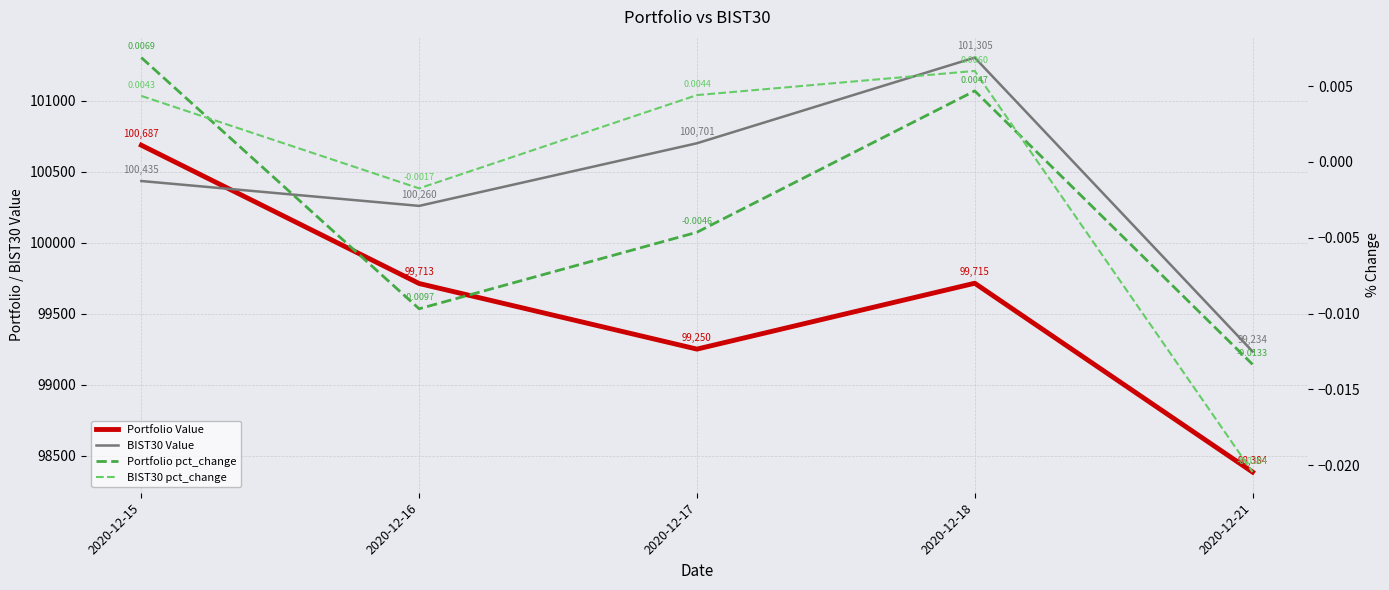

Where do BIST30 pct_change and Portfolio pct_change first cross each other?

2020-12-15 and 2020-12-16